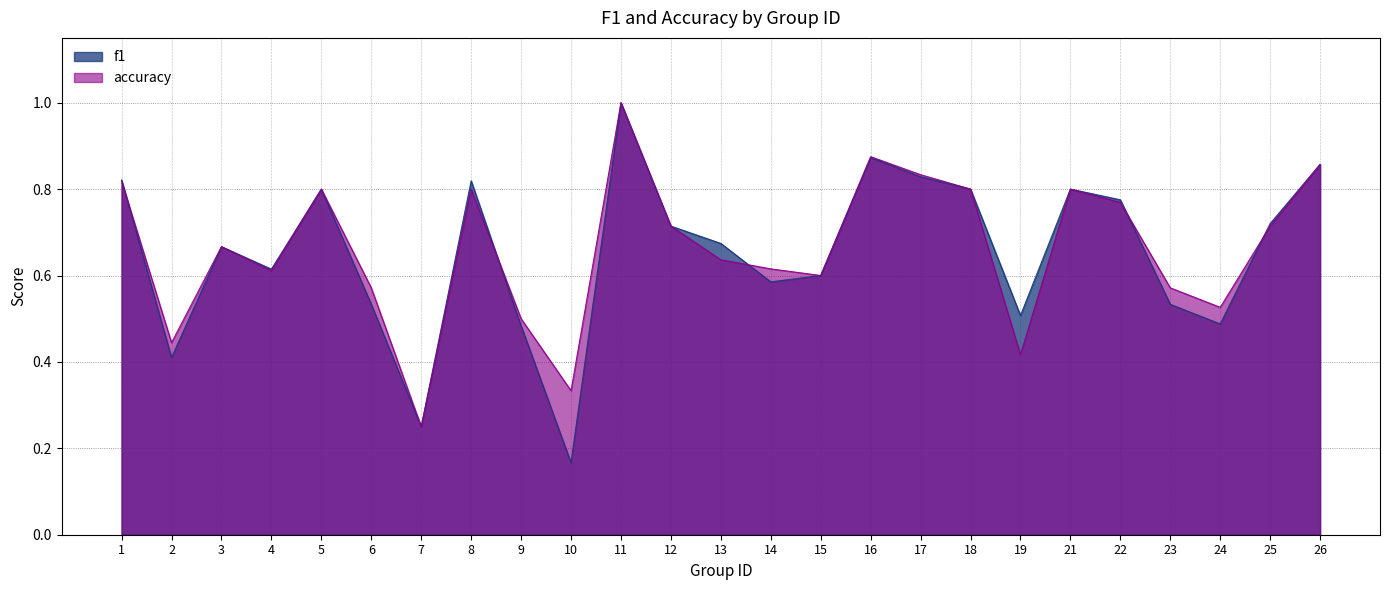

Does the chart display data point markers on the line(s)?

No